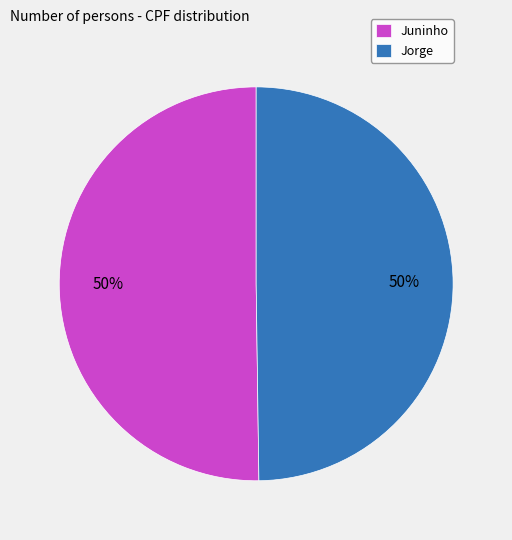

To the nearest percent, what is the combined percentage of Juninho and Jorge?

100%